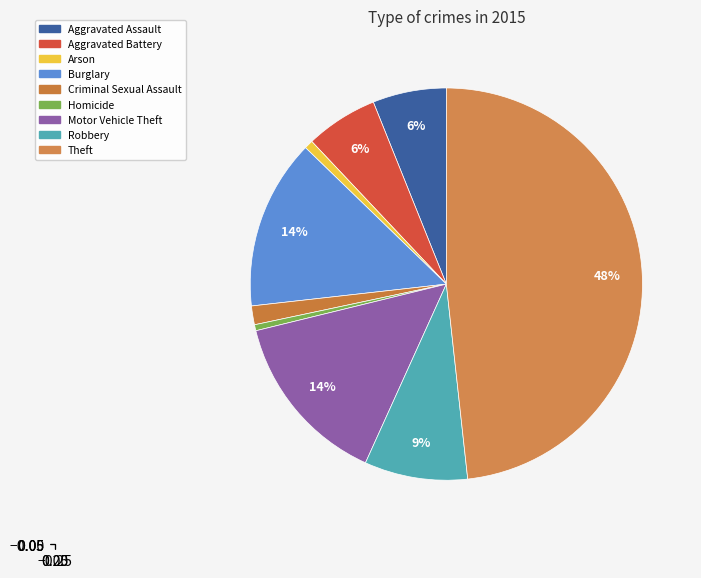

Count the number of slices in the pie.

9